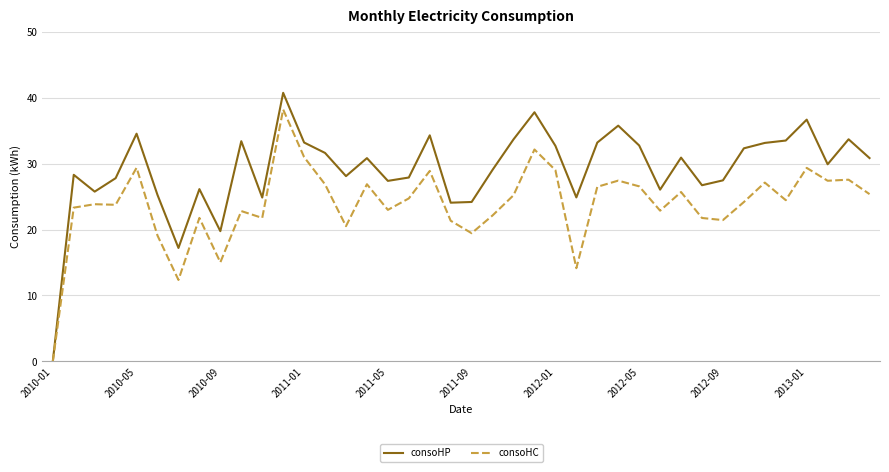

Rank the series by their average value, from lowest to highest.

consoHC, consoHP